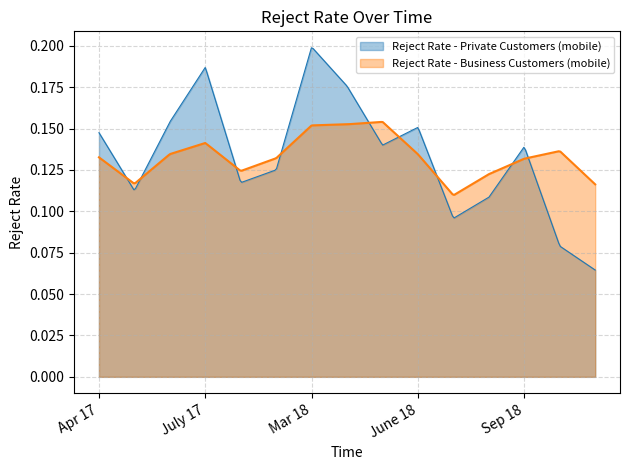

List the series in order of their peak value, highest first.

Reject Rate - Private Customers (mobile), Reject Rate - Business Customers (mobile)